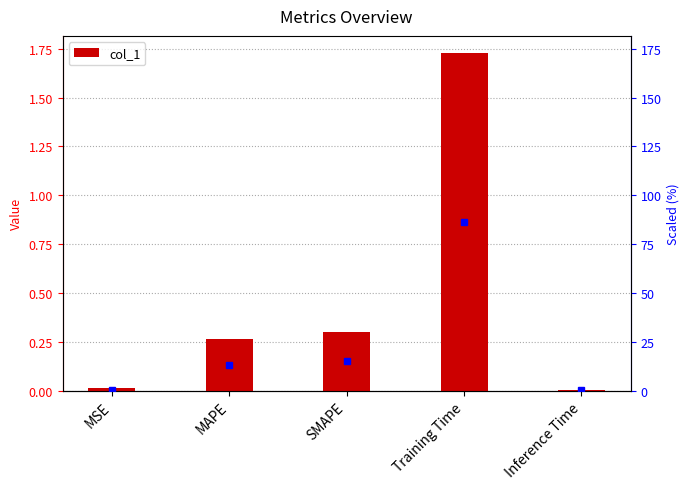

Are the bars horizontal?

No